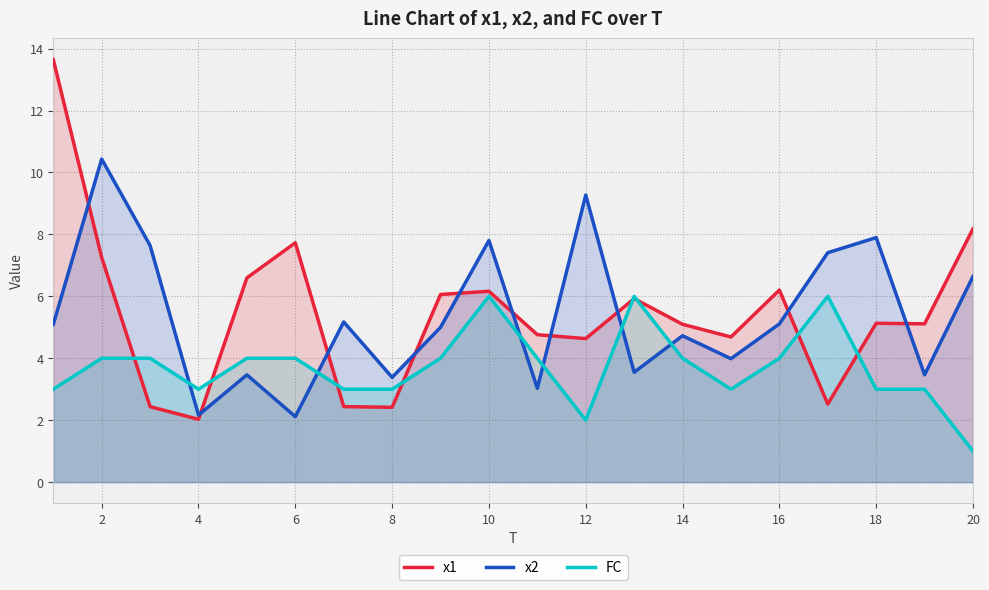

Reading left to right, list all the values displayed in this chart.

x1: 13.6	7.3	2.4	2.0	6.6	7.7	2.4	2.4	6.1	6.2	4.8	4.6	5.9	5.1	4.7	6.2	2.5	5.1	5.1	8.2
x2: 5.1	10.4	7.6	2.2	3.5	2.1	5.2	3.4	5.0	7.8	3.0	9.3	3.5	4.7	4.0	5.1	7.4	7.9	3.5	6.6
FC: 3.0	4.0	4.0	3.0	4.0	4.0	3.0	3.0	4.0	6.0	4.0	2.0	6.0	4.0	3.0	4.0	6.0	3.0	3.0	1.0